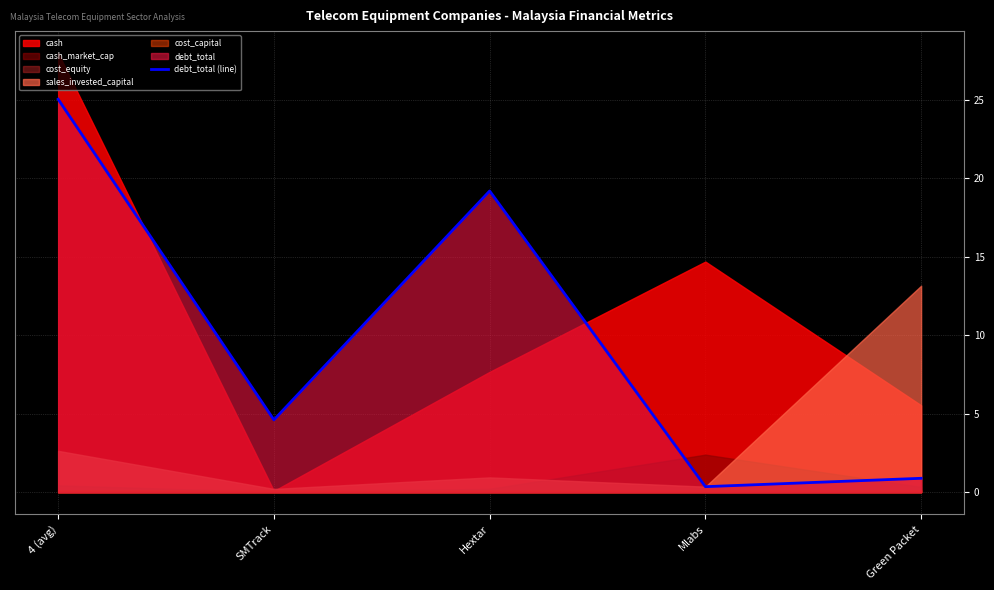

What position from the right is Mlabs?

2